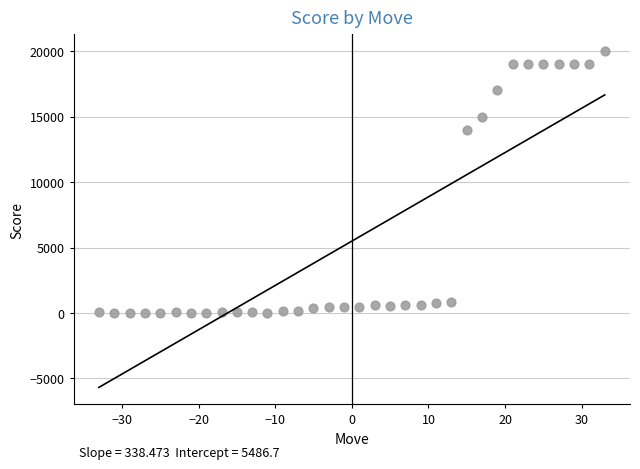

What Y value in the scatter plot is closest to 10007?

14000